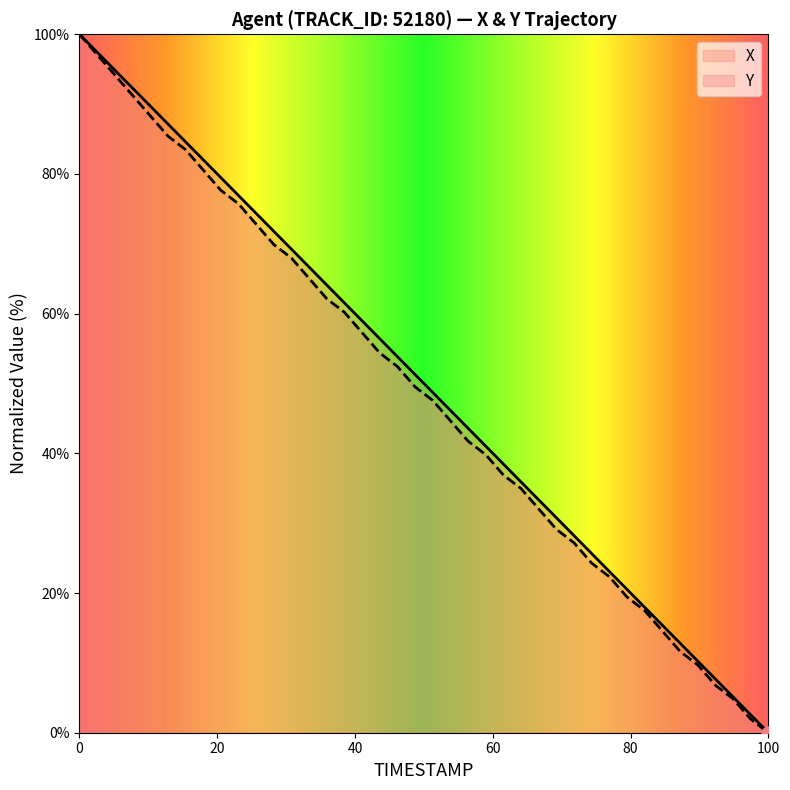

What are all the series names shown in the legend?

X, Y